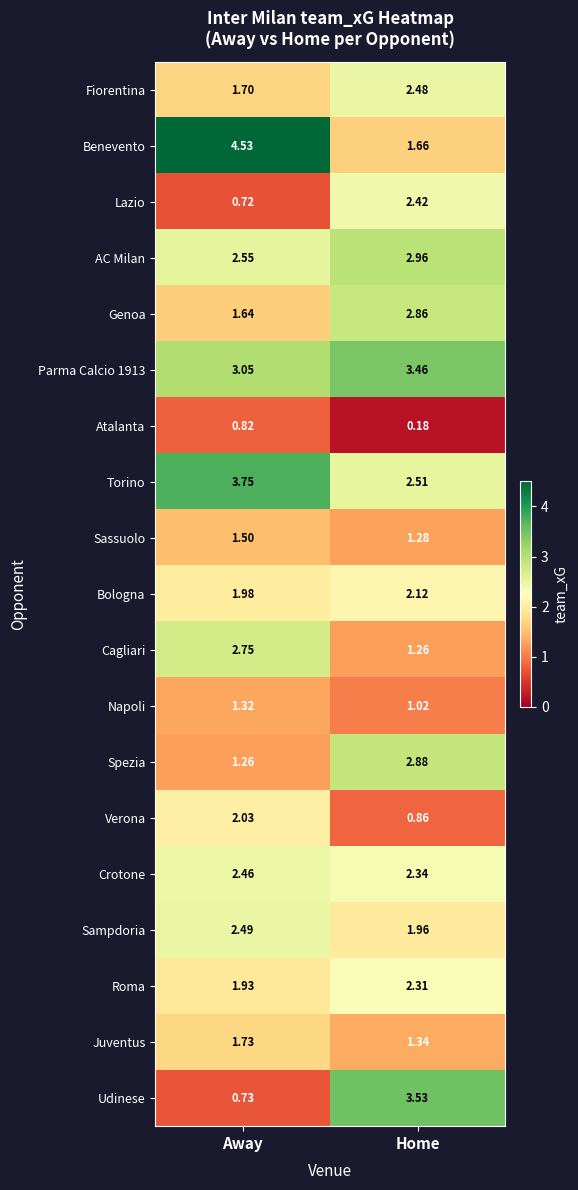

Where does the Bologna series first go above 2?

Home